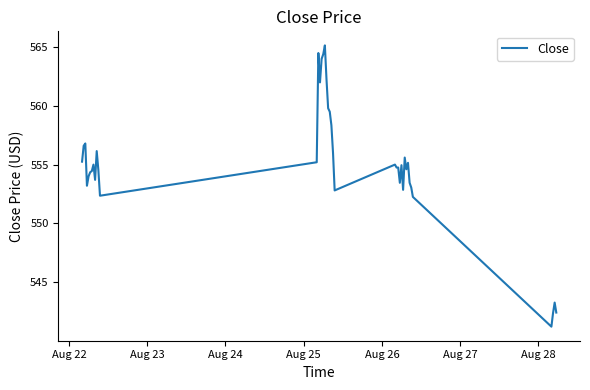

How many lines are shown in the chart?

1